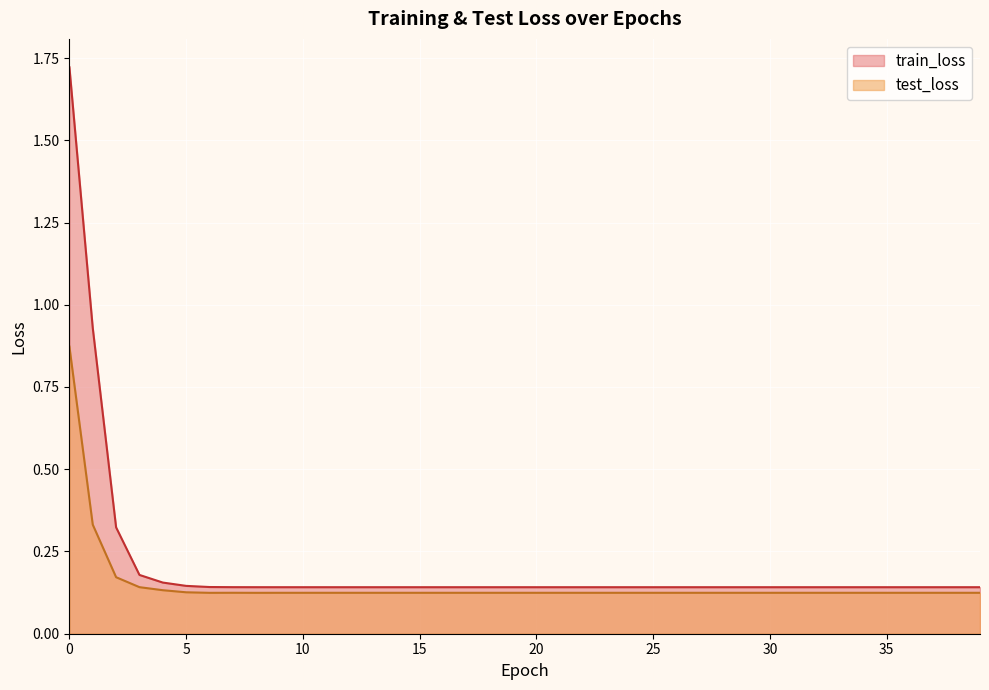

What is the value of the test_loss point at the 23rd from the left?

0.1